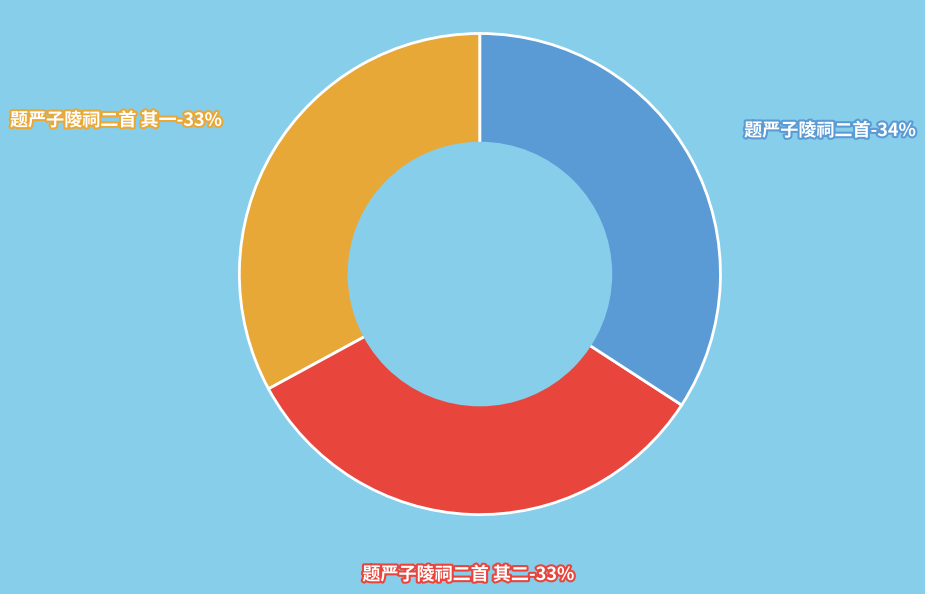

How many slices are in this pie chart?

3